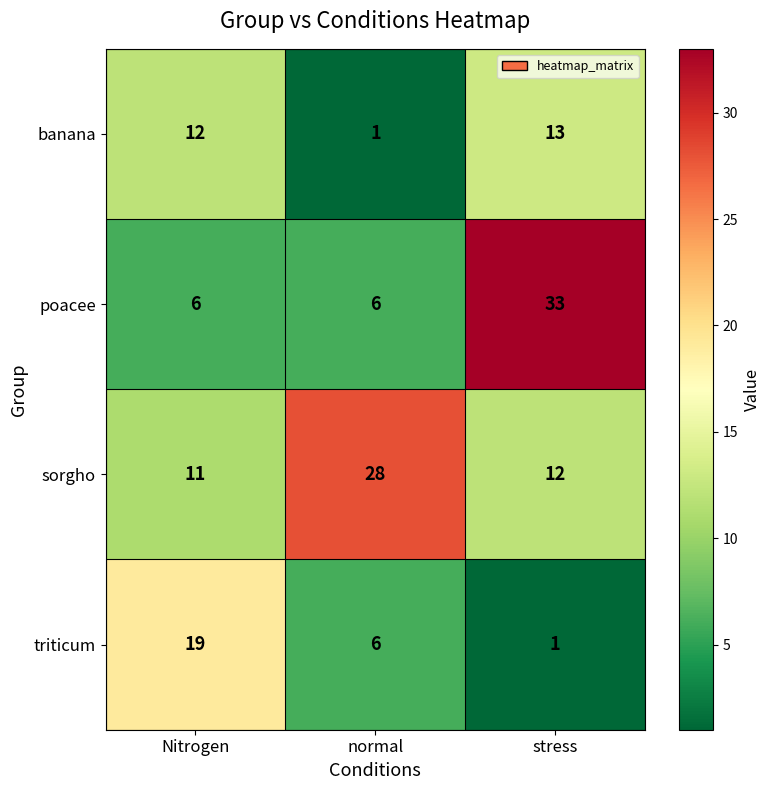

The value of banana at normal is 1. True or false?

True